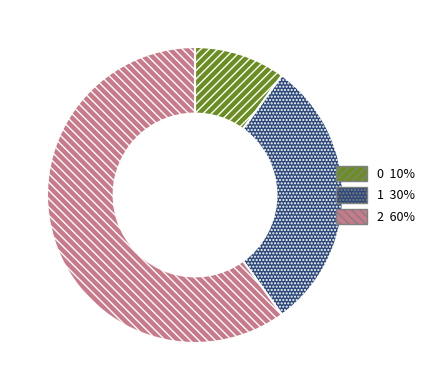

How many slices are in this pie chart?

3